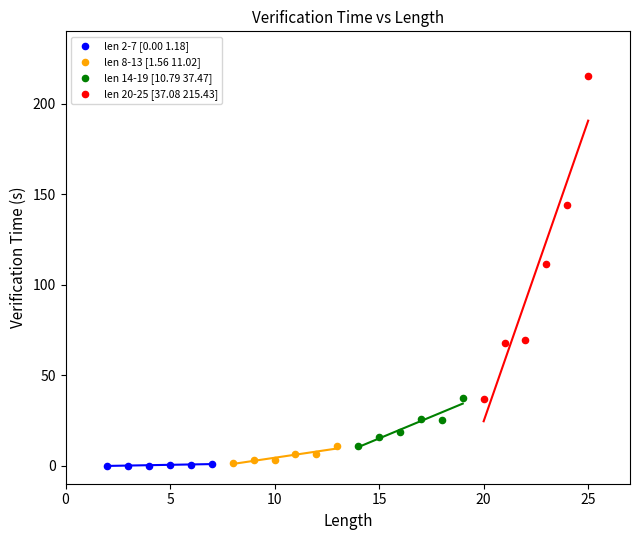

Which series reaches the maximum Y coordinate?

len 20-25 [37.08 215.43]